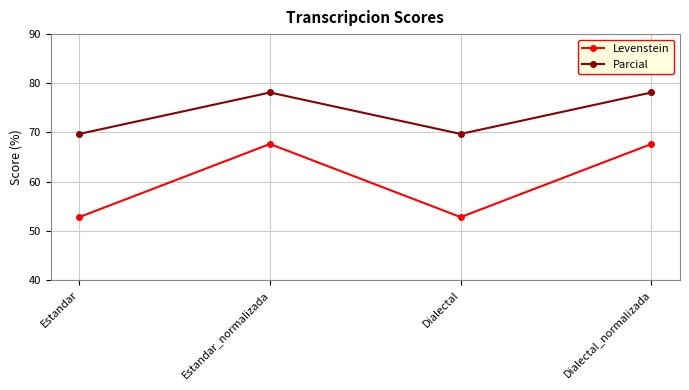

What is the difference between the maximum and minimum values in the Levenstein series?

14.9